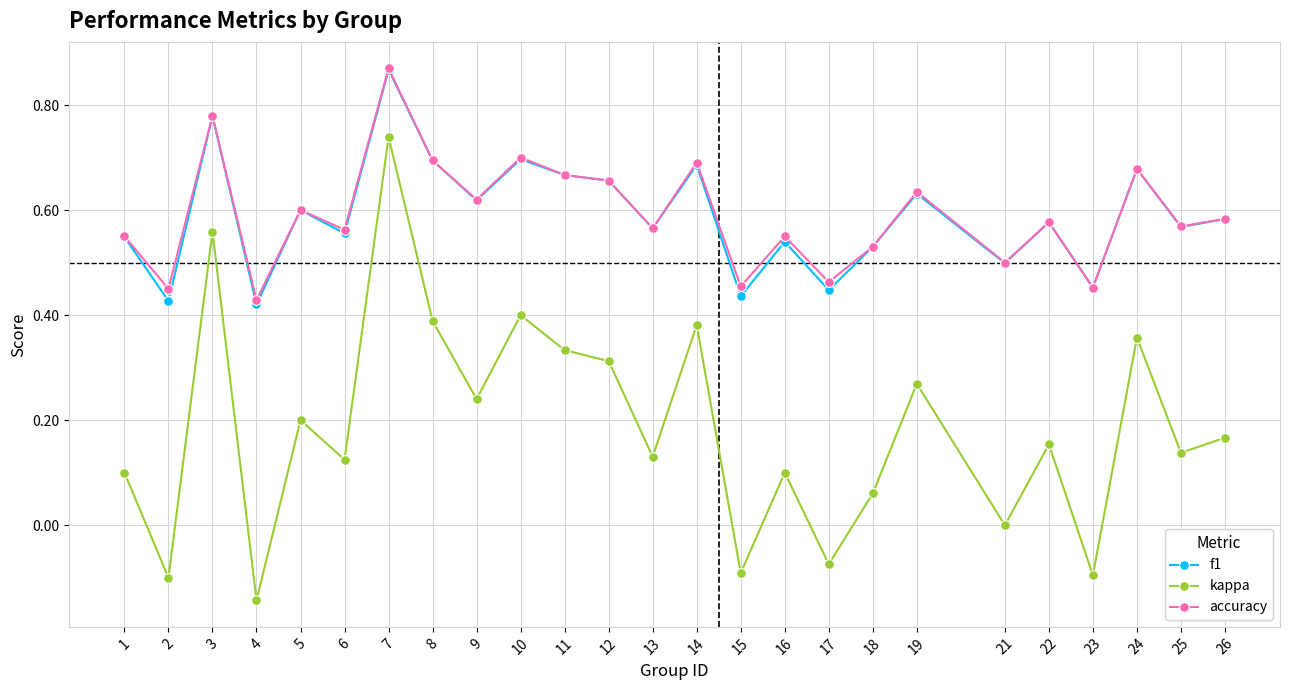

What is the sum of all f1 values?

14.7